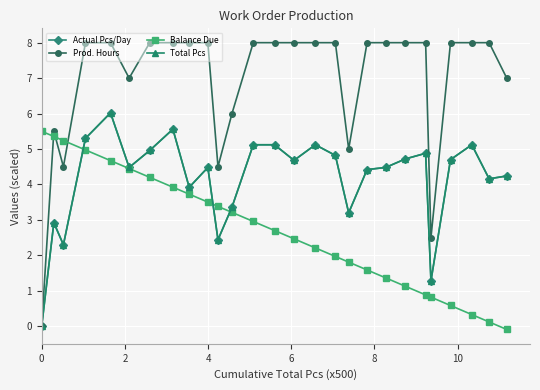

What is the difference between the second highest and second lowest values in the Prod. Hours series?

5.5